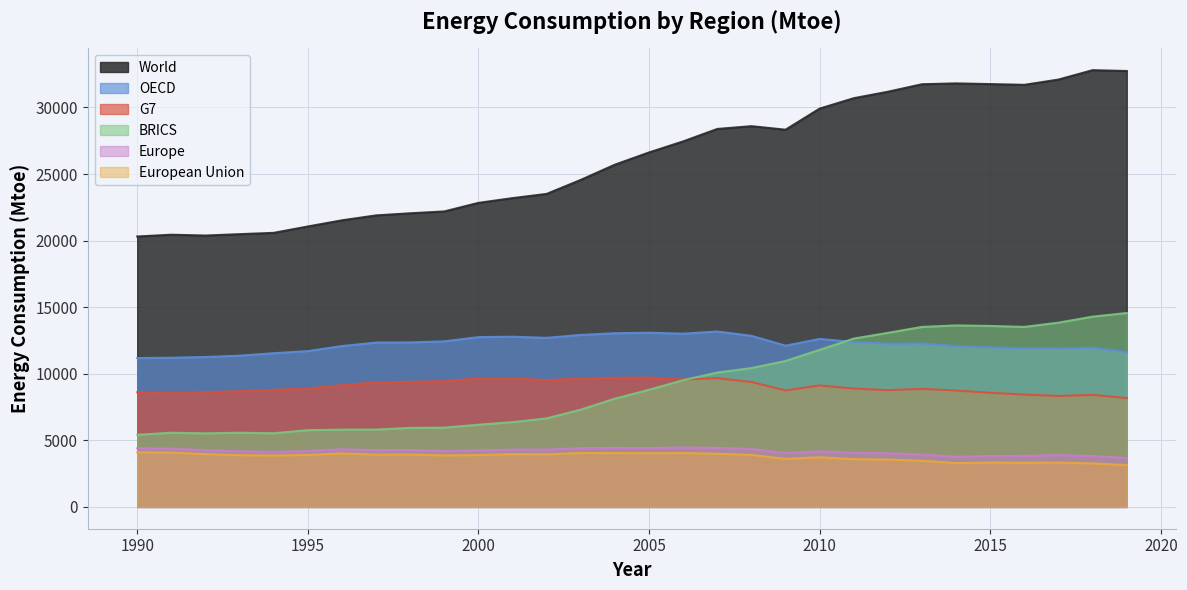

List the labels in order of G7 value, smallest first.

2019, 2017, 2018, 2016, 2015, 1991, 1990, 1992, 1993, 2014, 2009, 2012, 1994, 2013, 2011, 1995, 2010, 1996, 1997, 2008, 1998, 1999, 2002, 2006, 2003, 2001, 2000, 2007, 2004, 2005